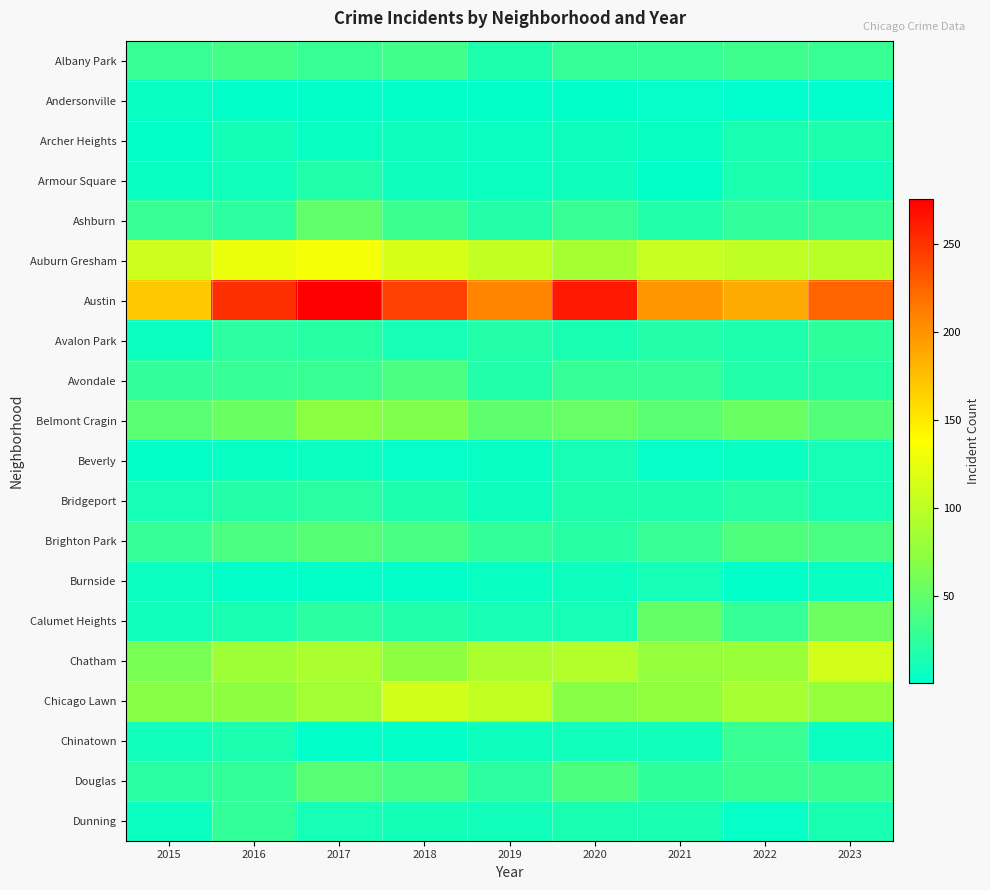

What is the difference between the highest and lowest values at 2019?

206